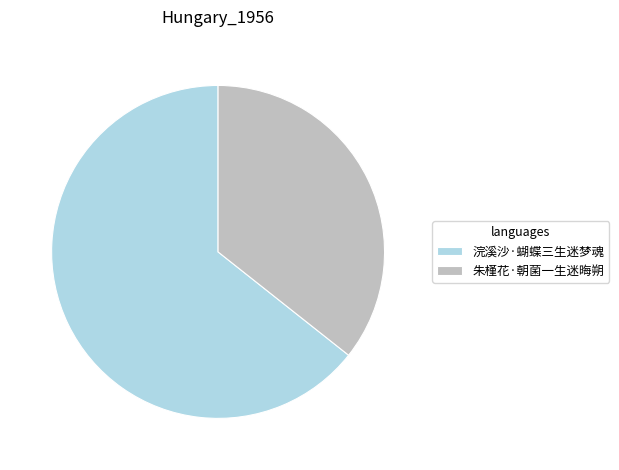

Does 浣溪沙·蝴蝶三生迷梦魂 represent more than half of the total?

Yes